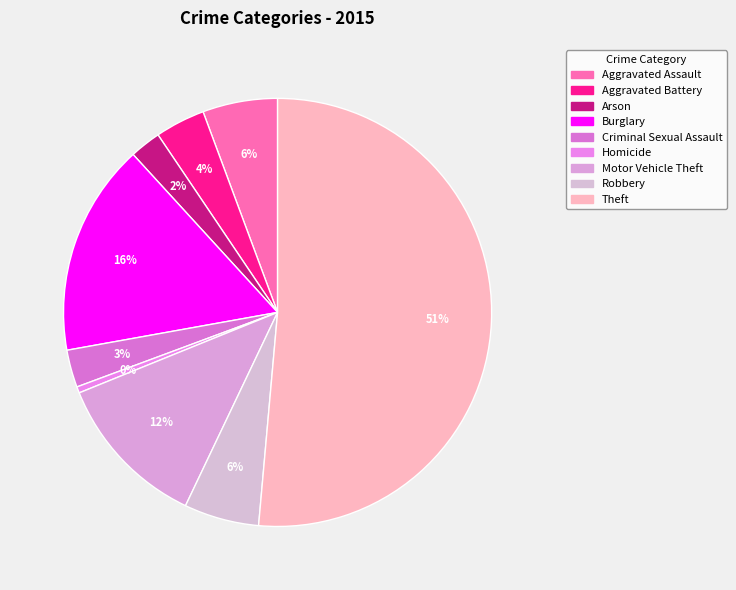

How many slices are in this pie chart?

9